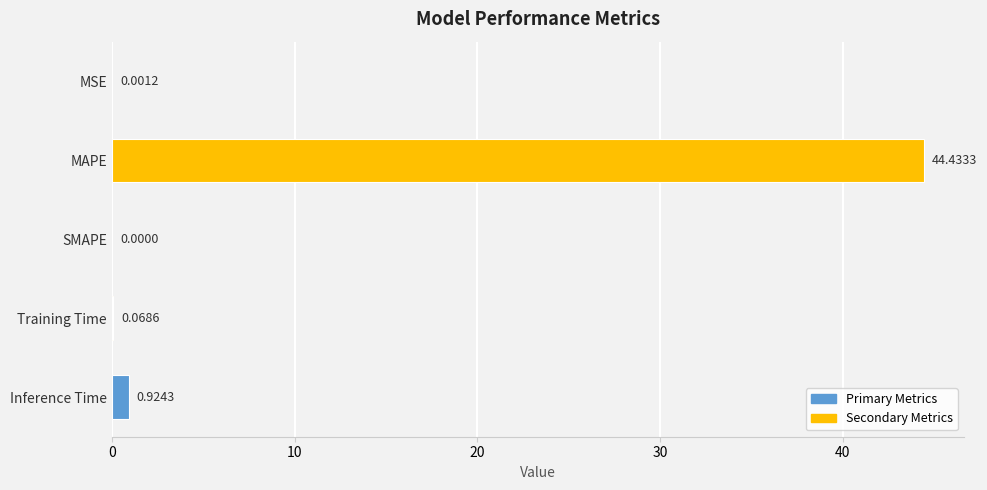

Where is the data nearest to the value 22?

Inference Time